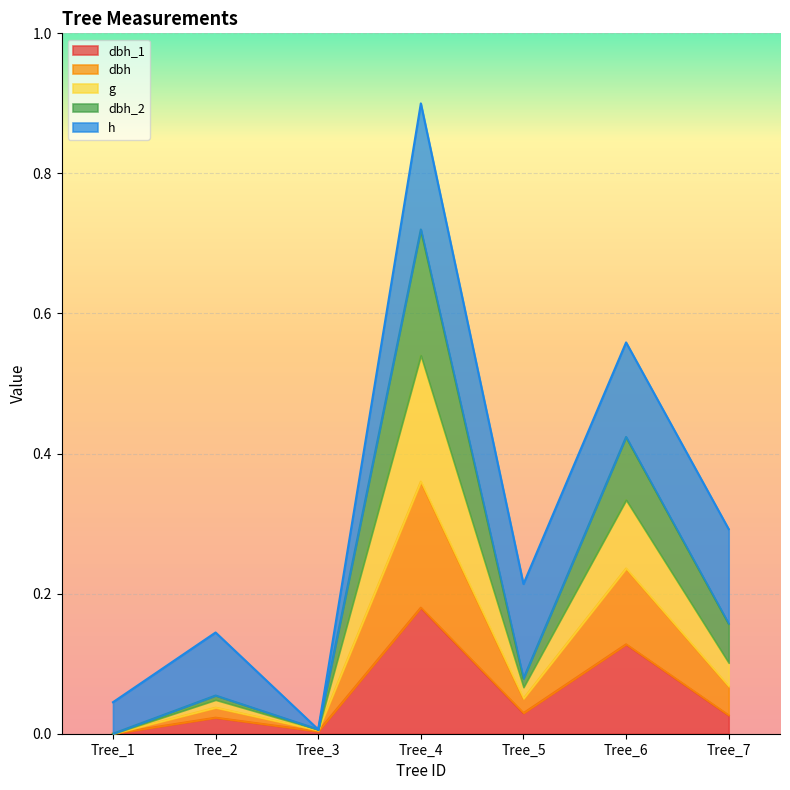

Where is g nearest to the value 0?

Tree_1